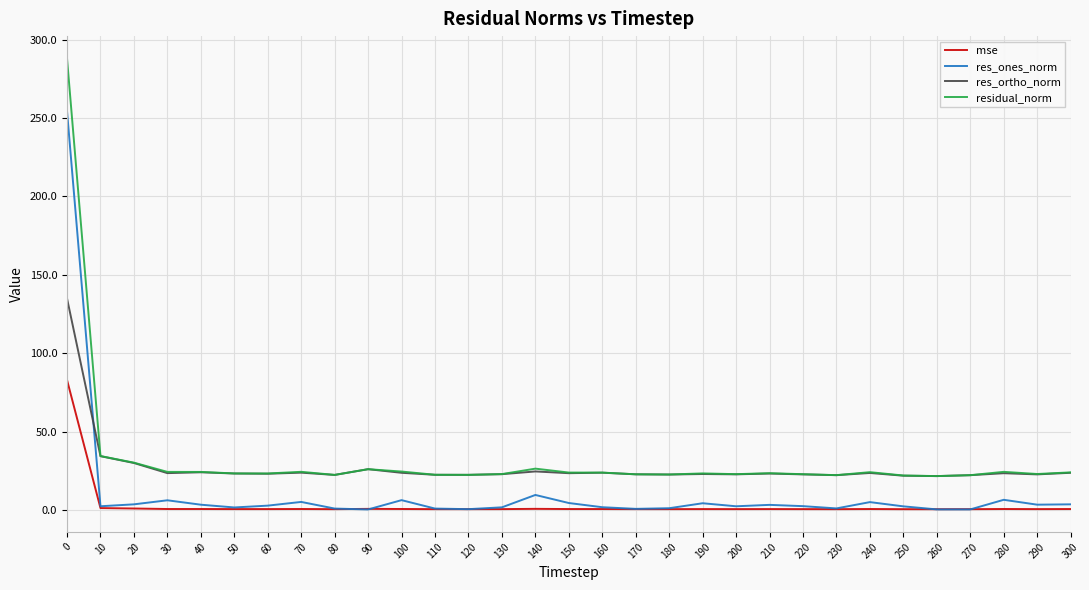

The res_ortho_norm series shows 22.6 at 180. True or false?

True